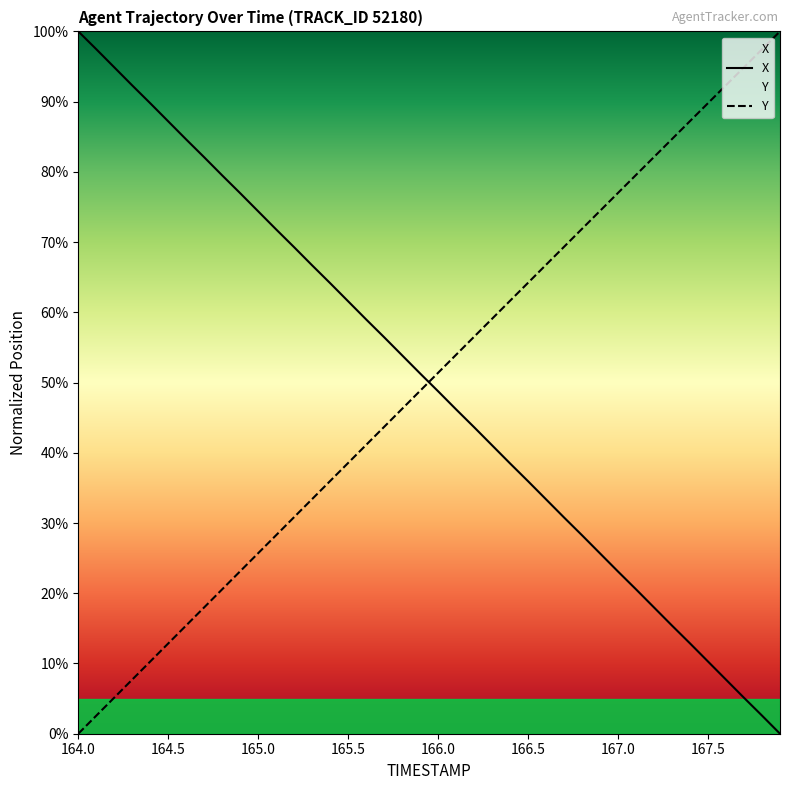

True or false: X and Y intersect in this chart.

True